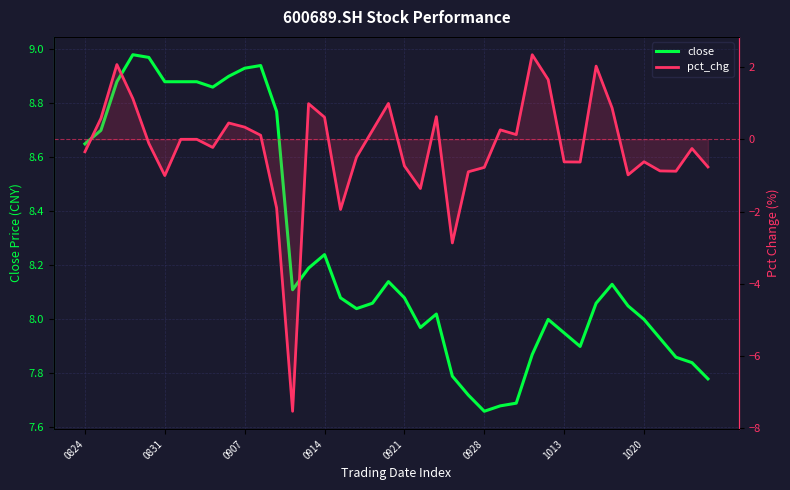

True or false: pct_chg and close intersect in this chart.

False